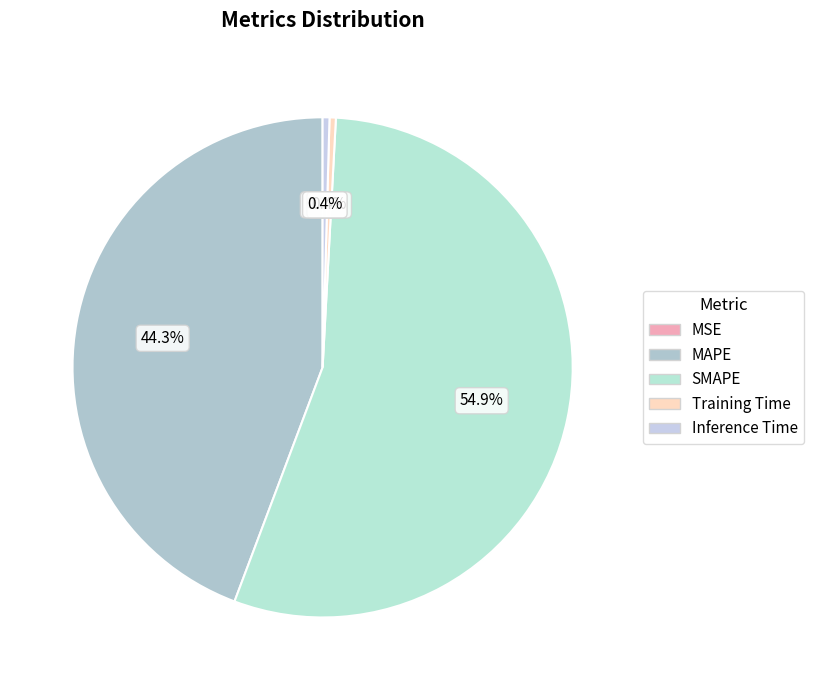

Which slice represents more than half of the pie?

SMAPE